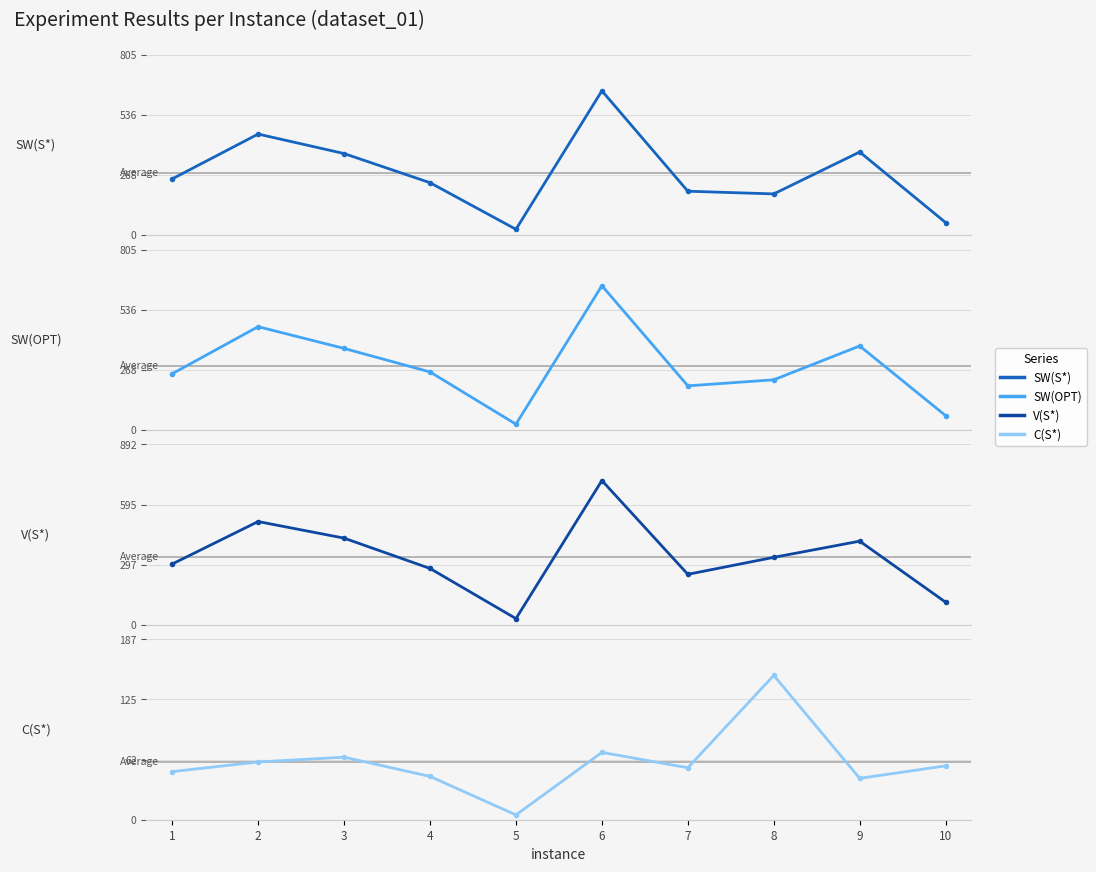

At which category is the sum across all series the highest?

6